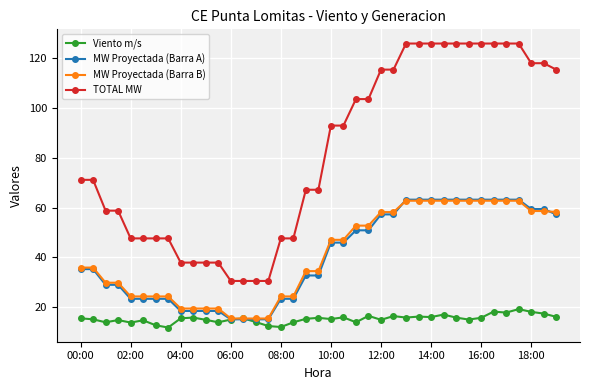

Which series has the largest range (max minus min)?

TOTAL MW